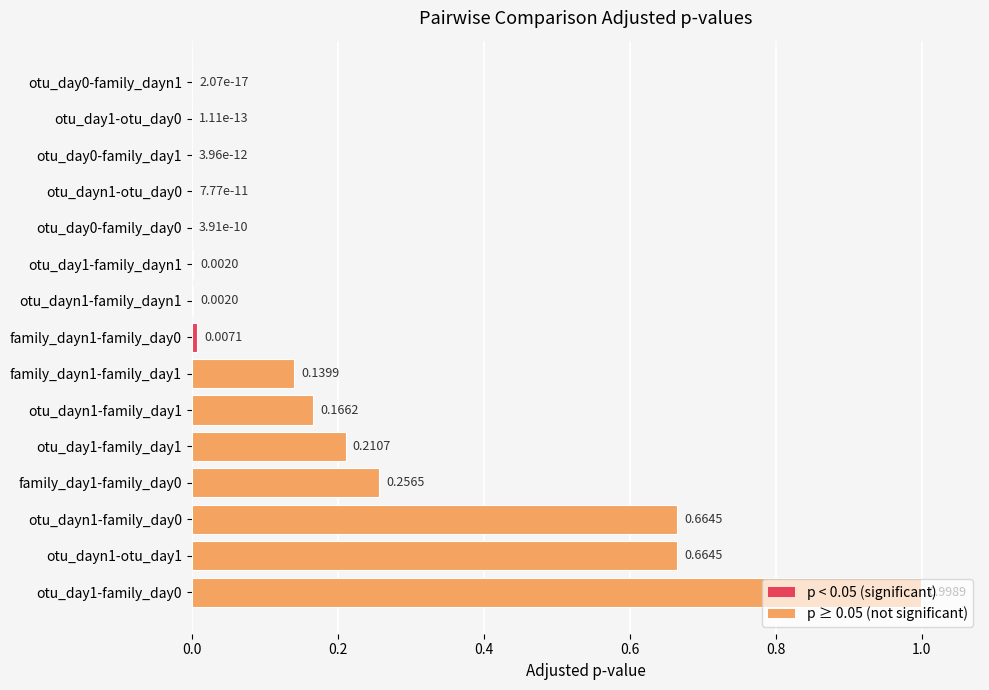

What is the sum of all values?

3.1